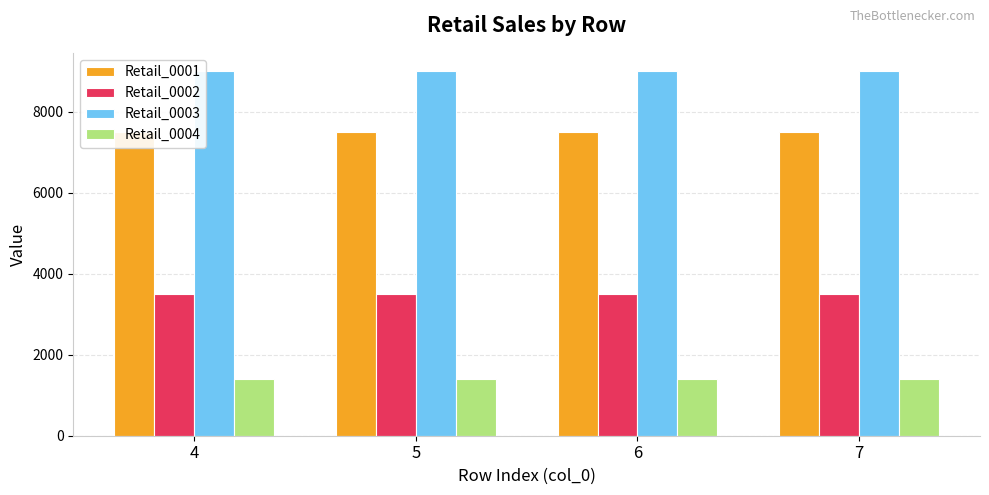

What is the approximate value of Retail_0002 at 5?

3500